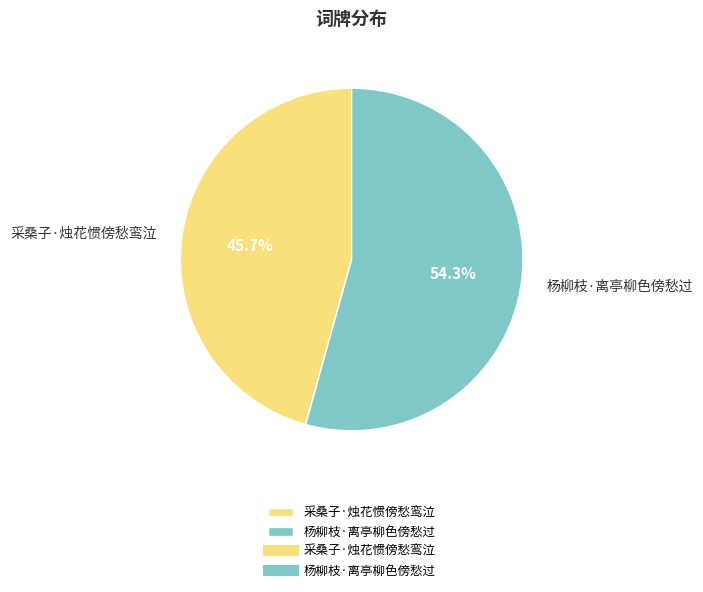

The 杨柳枝·离亭柳色傍愁过 slice represents 66% of the pie. True or false?

False